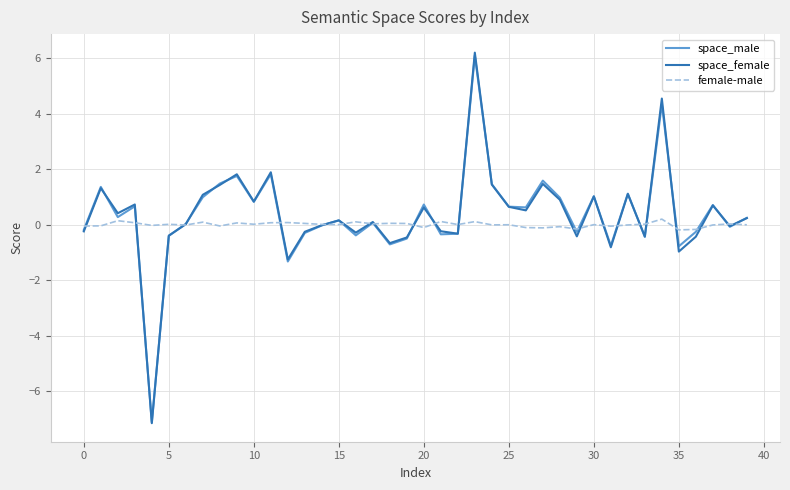

What is the minimum value for space_male?

-7.1